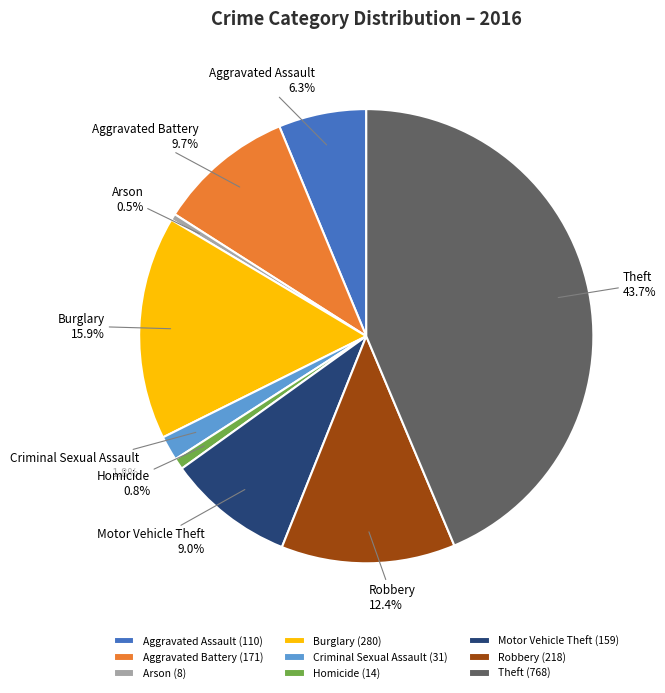

What is the largest slice in the pie chart?

Theft